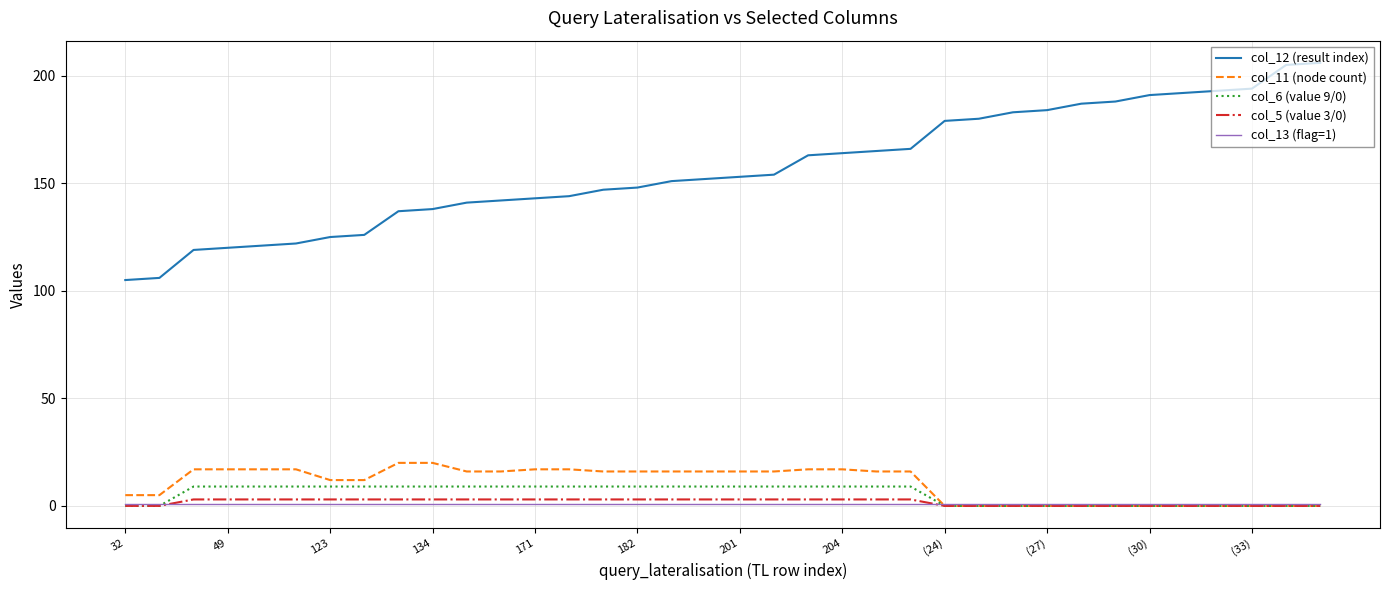

What is the greatest value displayed?

206